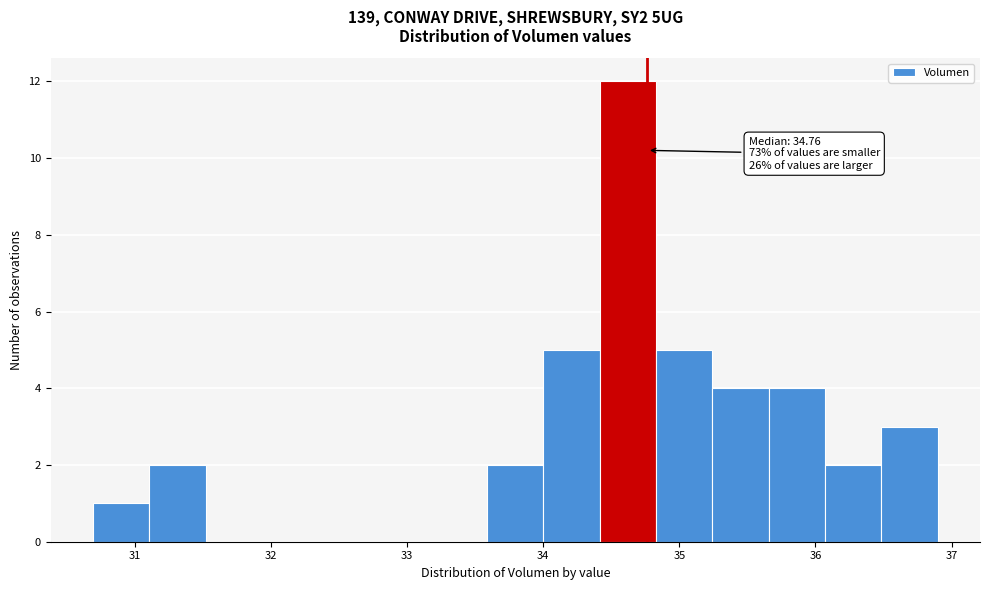

Which range on the x-axis has the tallest bar?

34.4 to 34.8